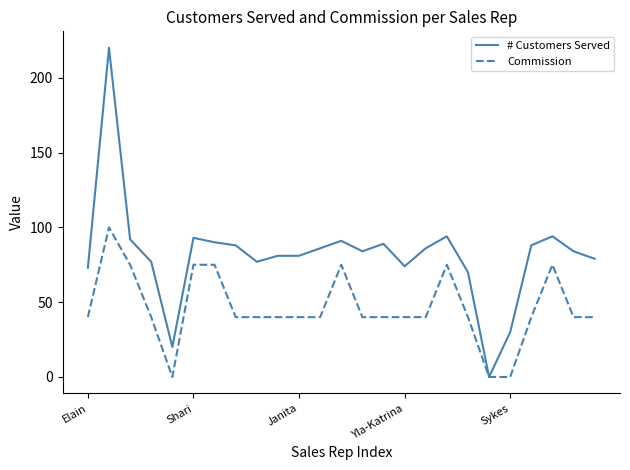

Which series has the largest range (max minus min)?

# Customers Served